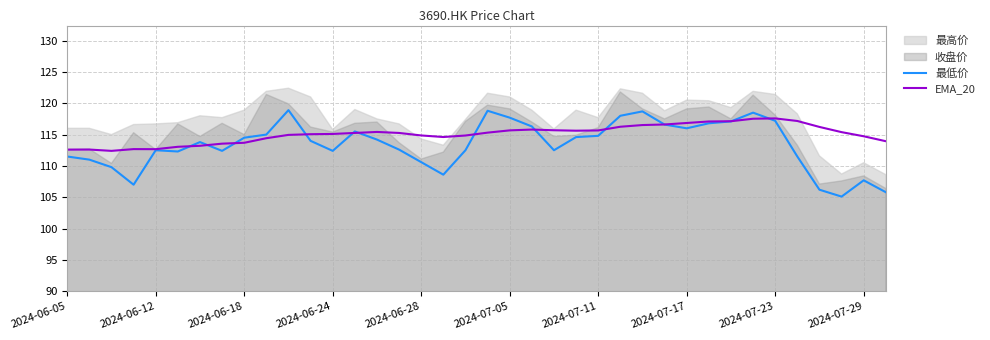

The 最低价 series shows 193.9 at 2024-07-23. True or false?

False